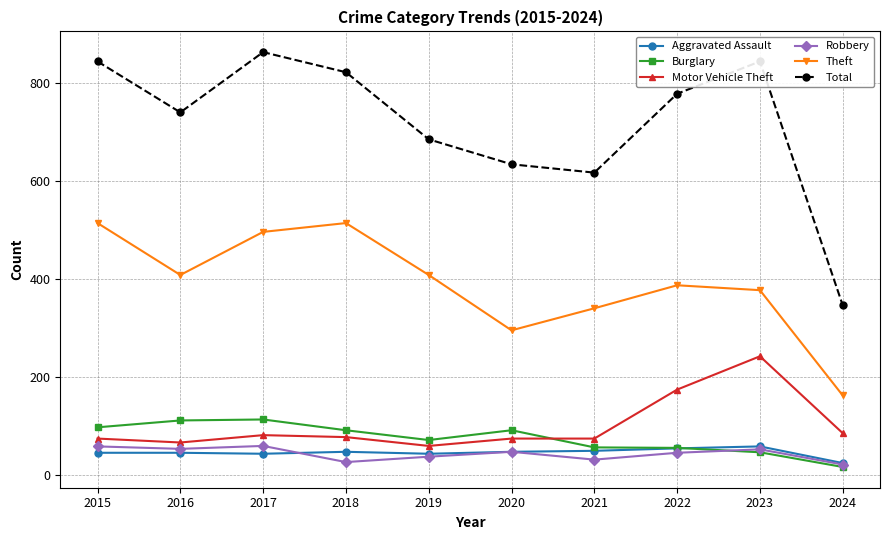

At which label does Robbery first exceed 48?

2015